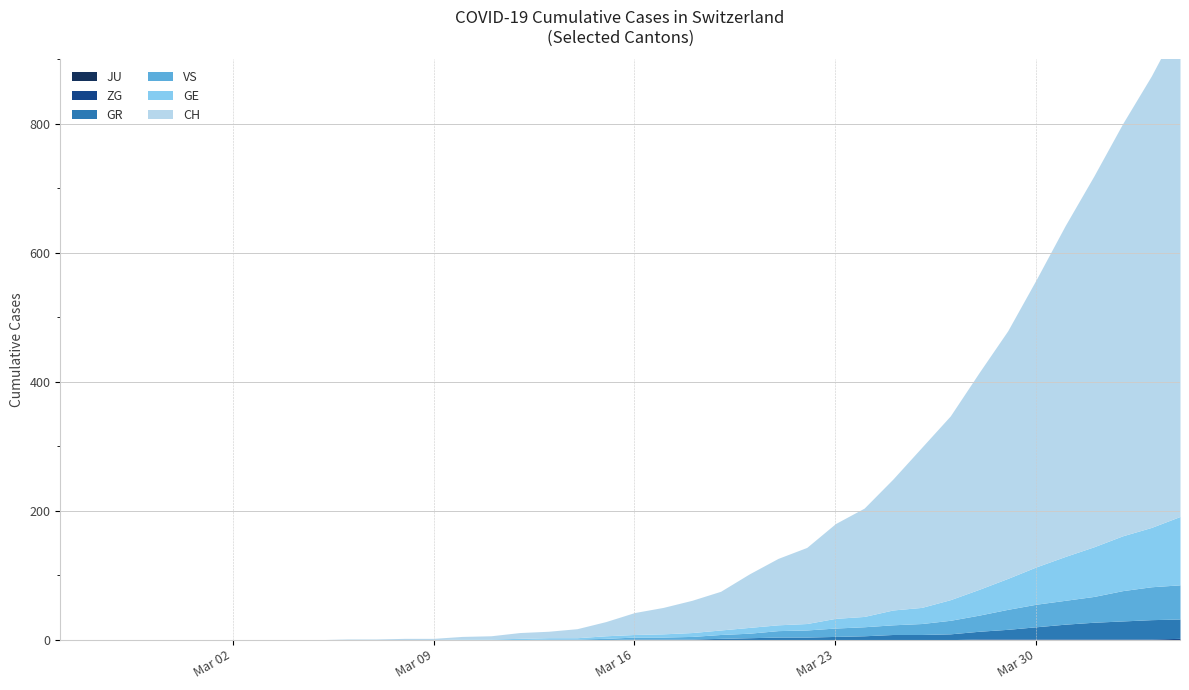

List the series in order of their peak value, highest first.

CH, GE, VS, GR, ZG, JU